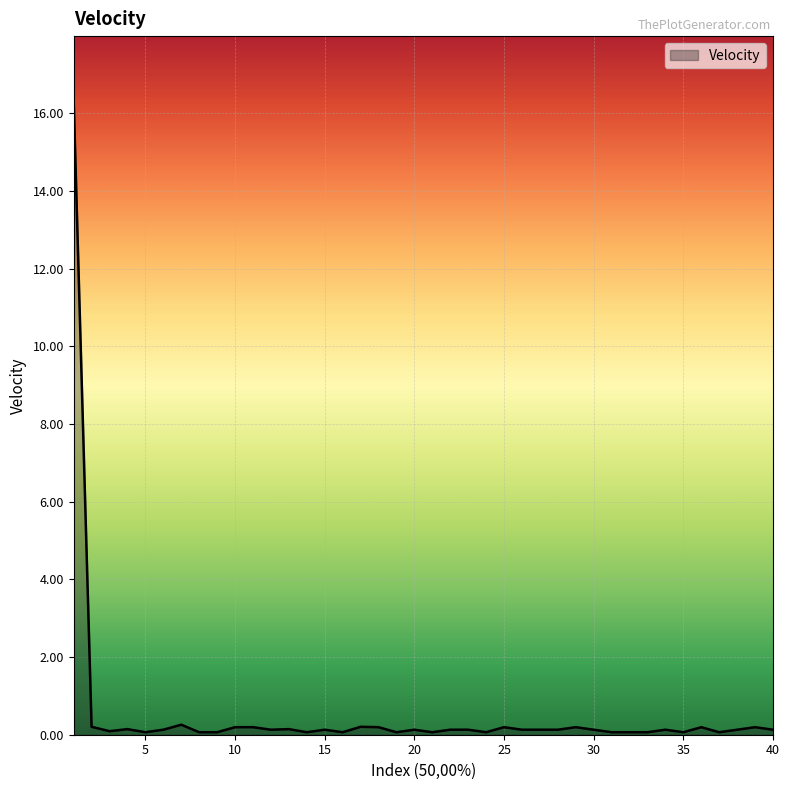

What is the greatest value displayed?

16.4